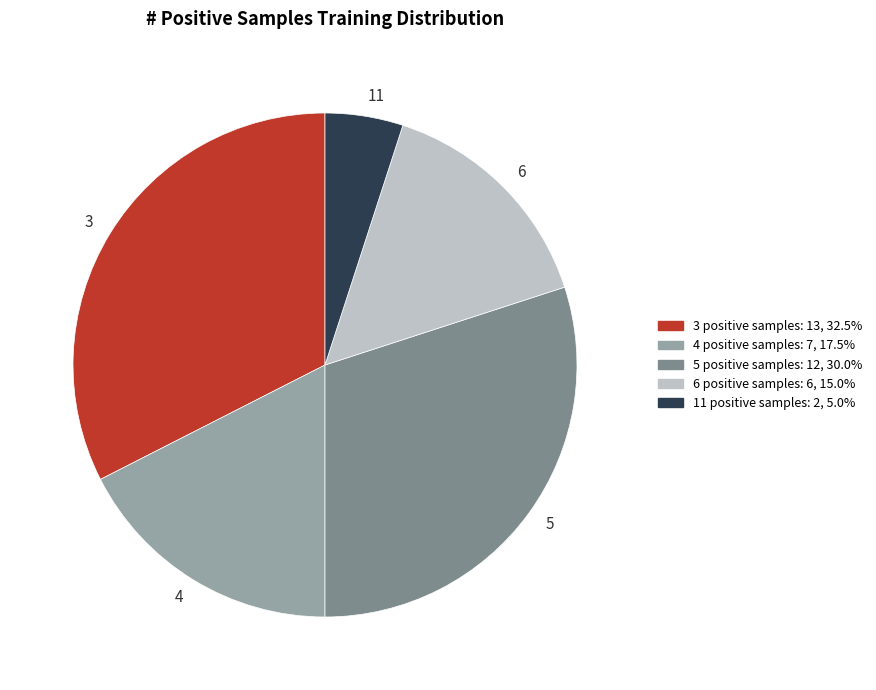

Which slice is the smallest?

11